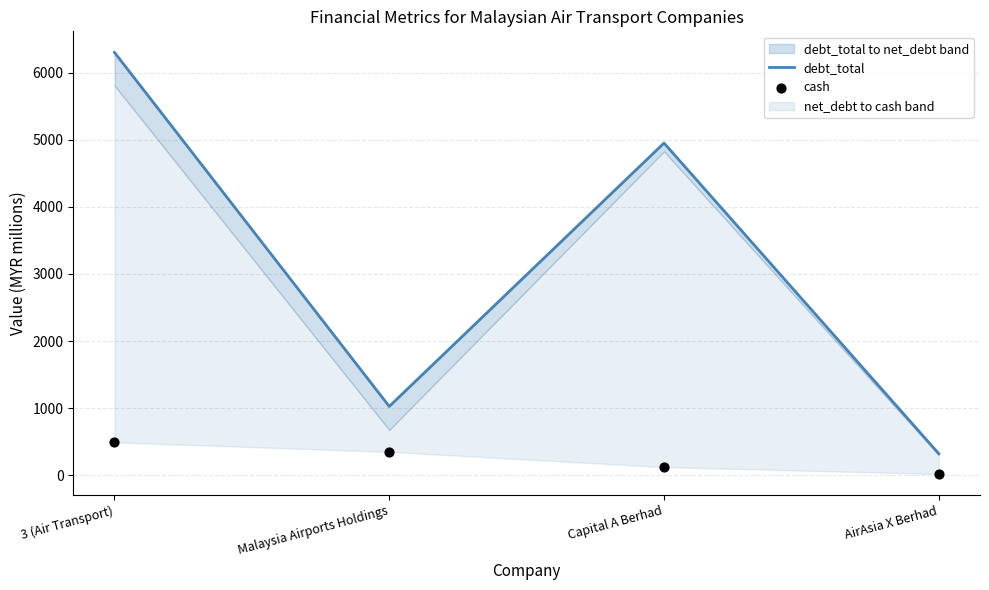

Is the value of debt_total at Malaysia Airports Holdings greater than the value of cash at Capital A Berhad?

Yes